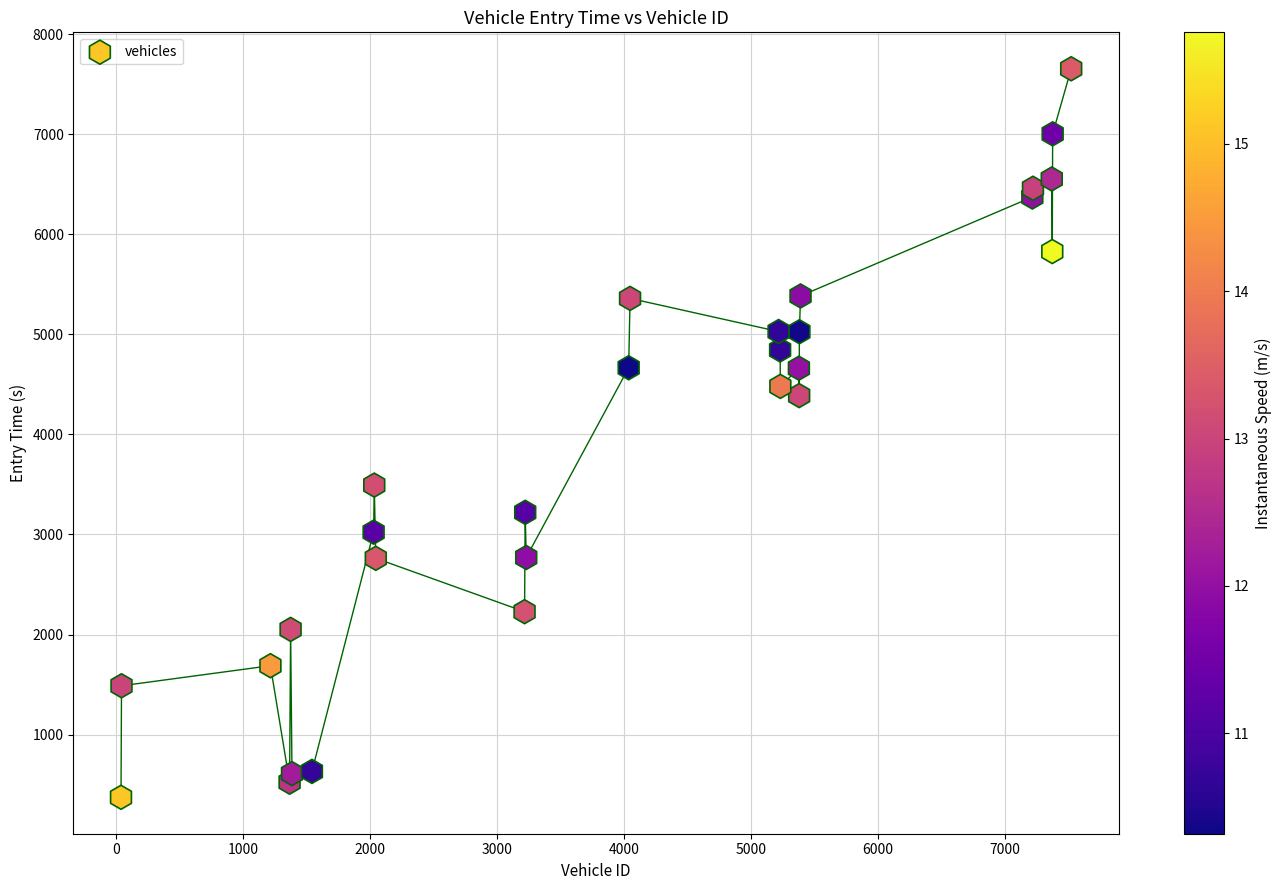

What Y value in the scatter plot is closest to 4013?

4387.9